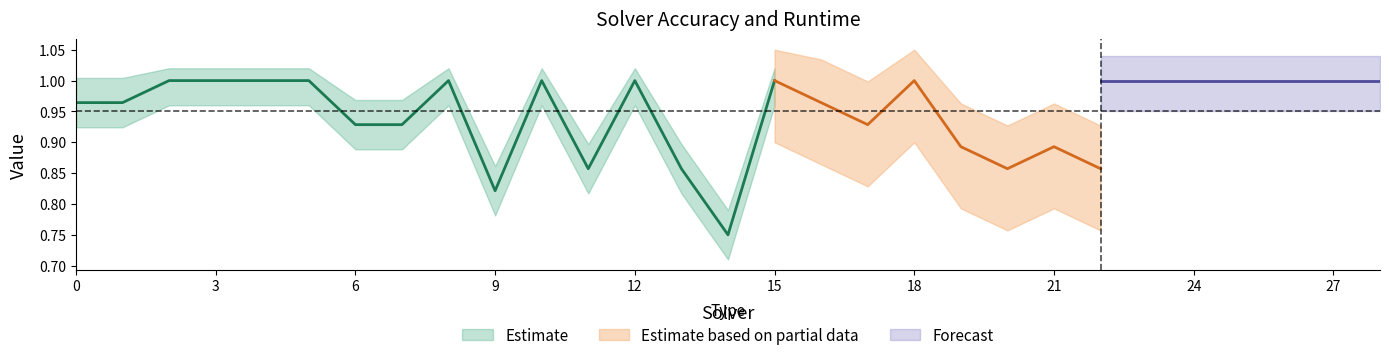

The label_ranking_acc series shows 1.0 at 2. True or false?

True